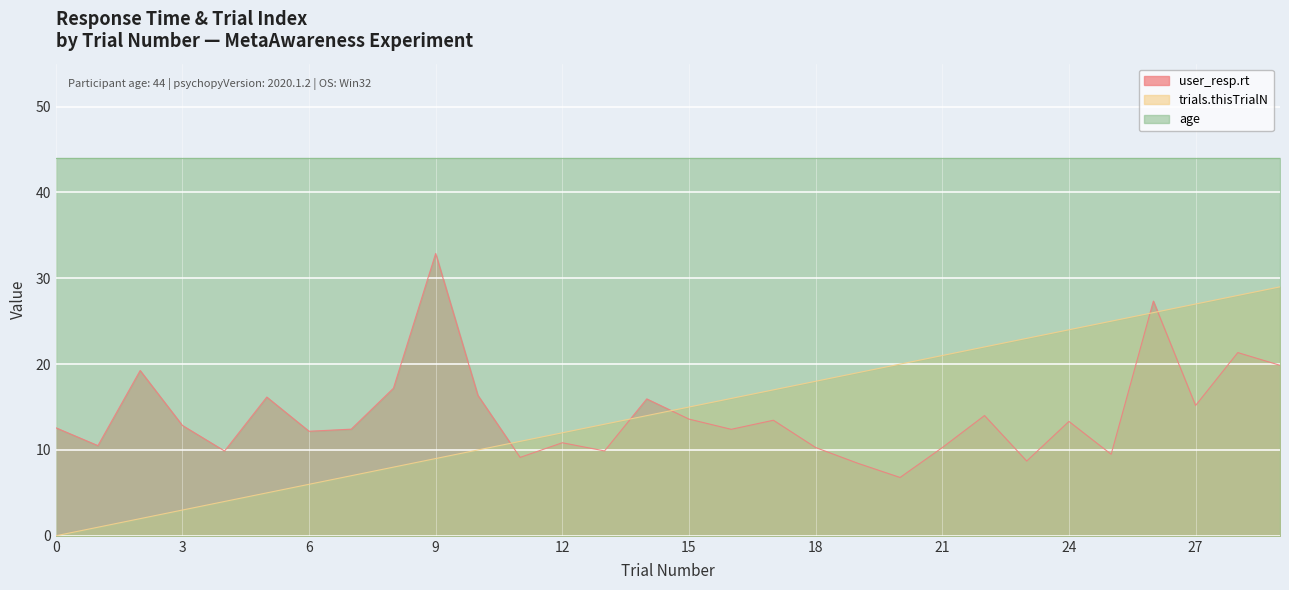

Rank the series at 27 from lowest to highest value.

user_resp.rt, trials.thisTrialN, age